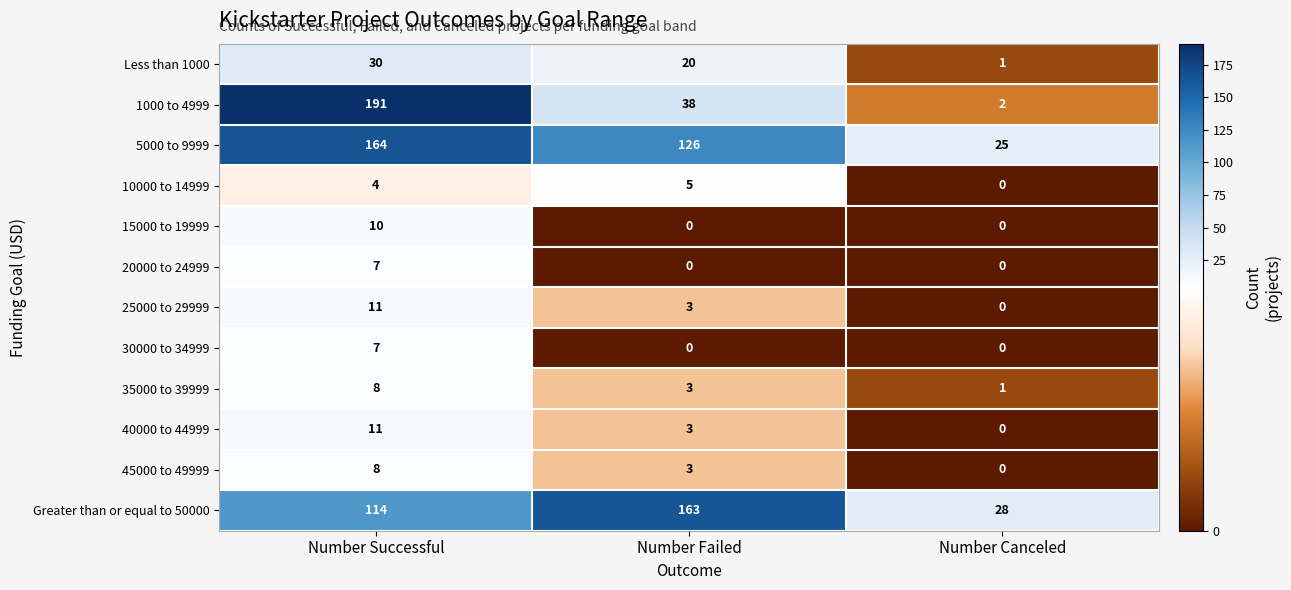

The 5000 to 9999 series shows 164 at Number Successful. True or false?

True